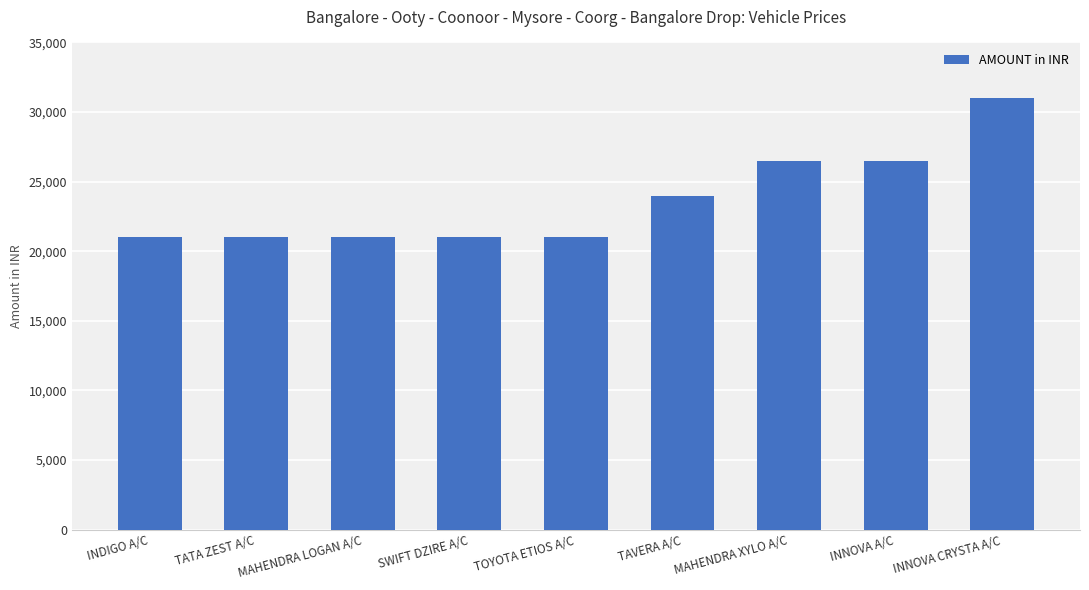

Reading left to right, list all the values displayed in this chart.

INDIGO A/C=21000	TATA ZEST A/C=21000	MAHENDRA LOGAN A/C=21000	SWIFT DZIRE A/C=21000	TOYOTA ETIOS A/C=21000	TAVERA A/C=24000	MAHENDRA XYLO A/C=26500	INNOVA A/C=26500	INNOVA CRYSTA A/C=31000